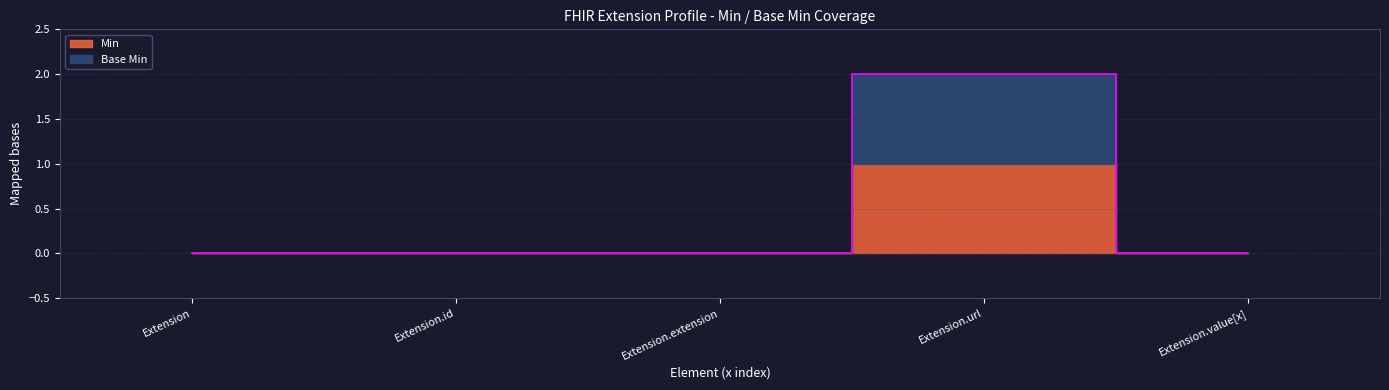

At which category does the data reach its first local peak?

Extension.url